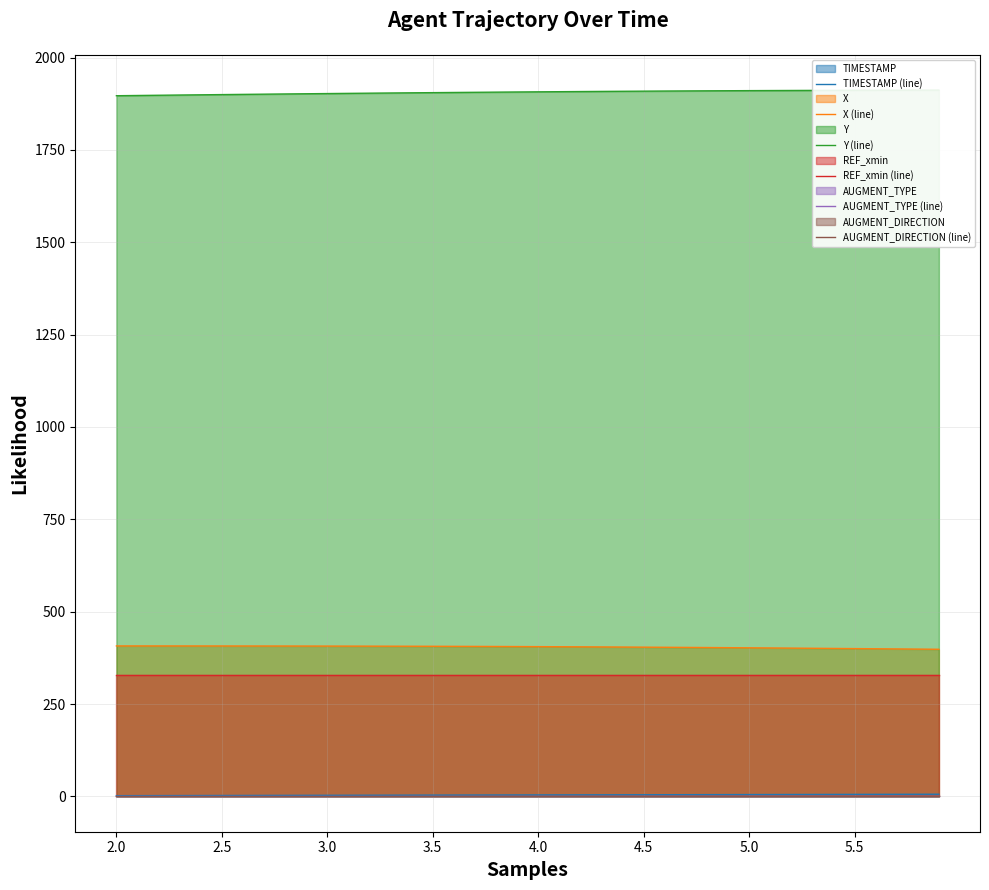

What is the total value across all series at 37?

2646.6